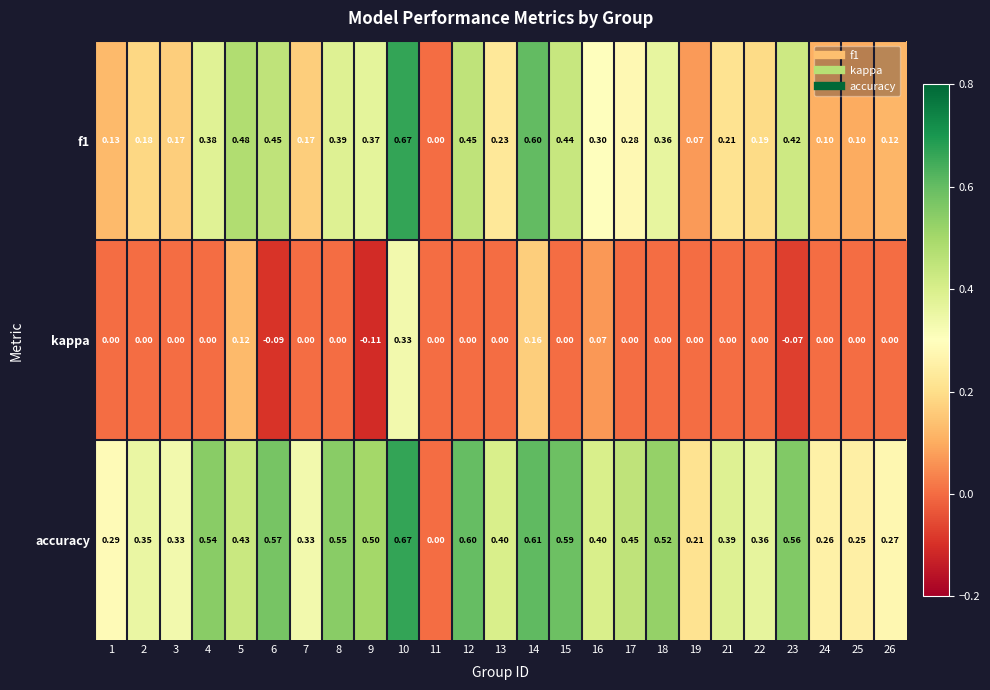

Count the number of categories in the chart.

25